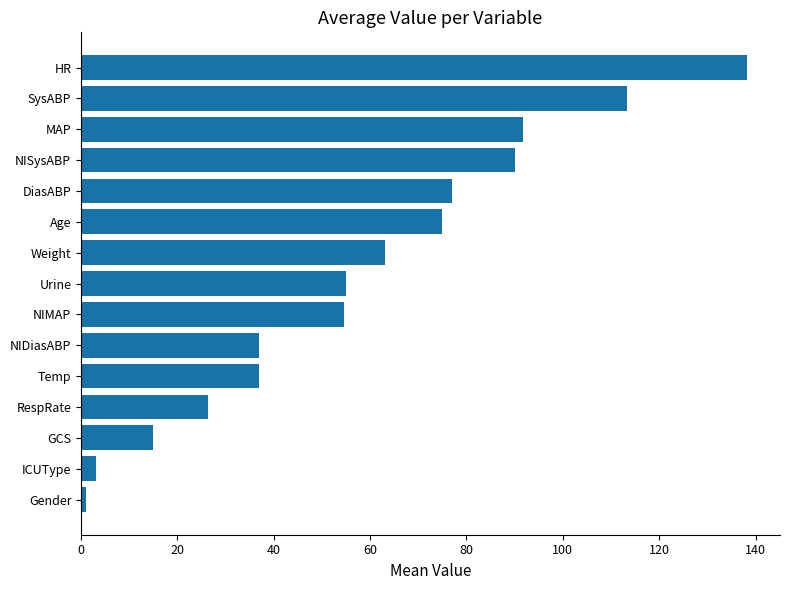

What is the difference between the values at SysABP and MAP?

21.7